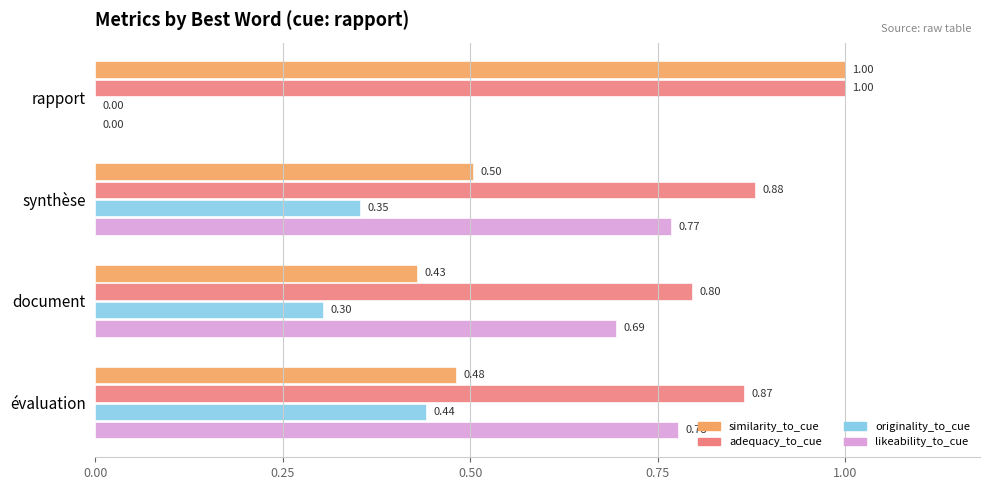

At which label is likeability_to_cue closest to 0?

rapport